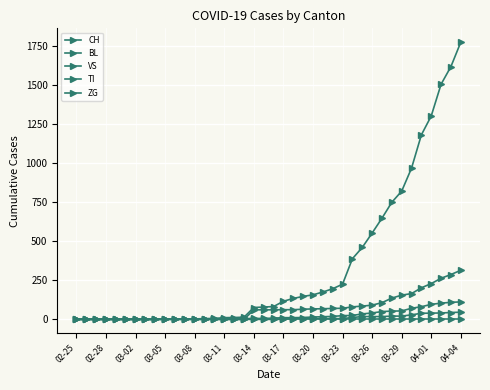

How many categories are shown in the chart?

40